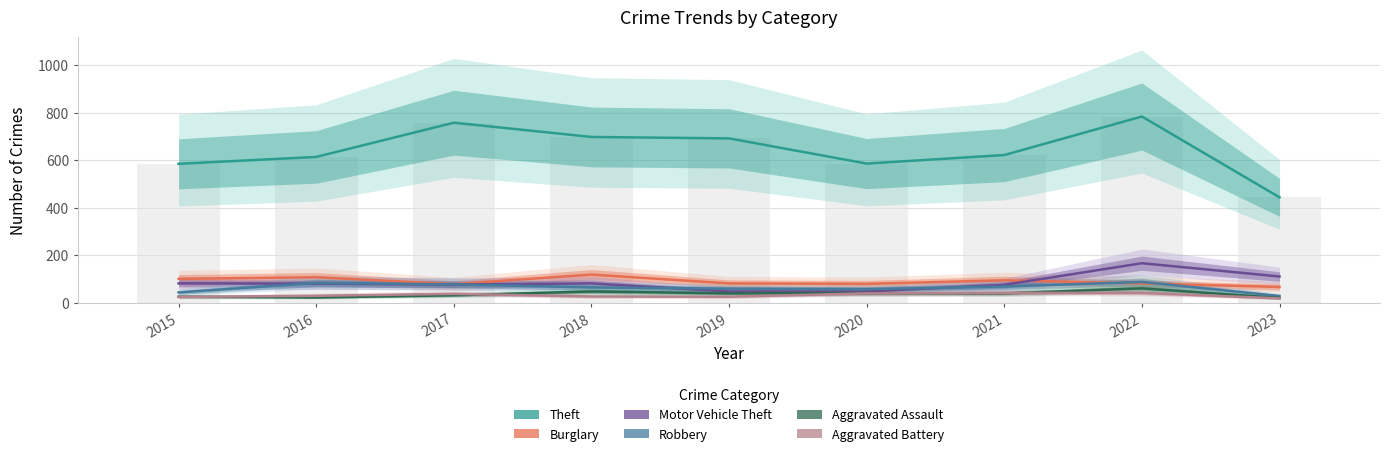

Reading right to left, list all the values displayed in this chart.

Theft: 444	784	622	586	692	698	758	614	585
Burglary: 67	82	95	80	82	119	79	108	101
Motor Vehicle Theft: 111	167	76	48	48	82	77	81	82
Robbery: 29	88	69	58	60	65	78	84	44
Aggravated Assault: 21	61	40	41	40	48	32	23	26
Aggravated Battery: 19	42	42	40	26	27	38	30	25